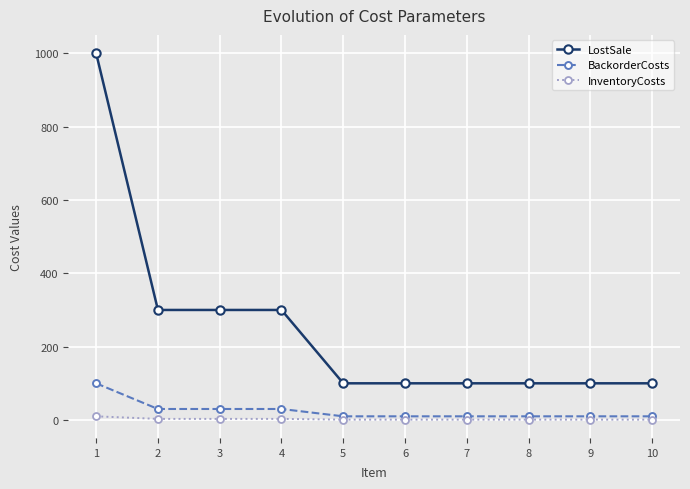

Rank the series by their maximum value, from lowest to highest.

InventoryCosts, BackorderCosts, LostSale